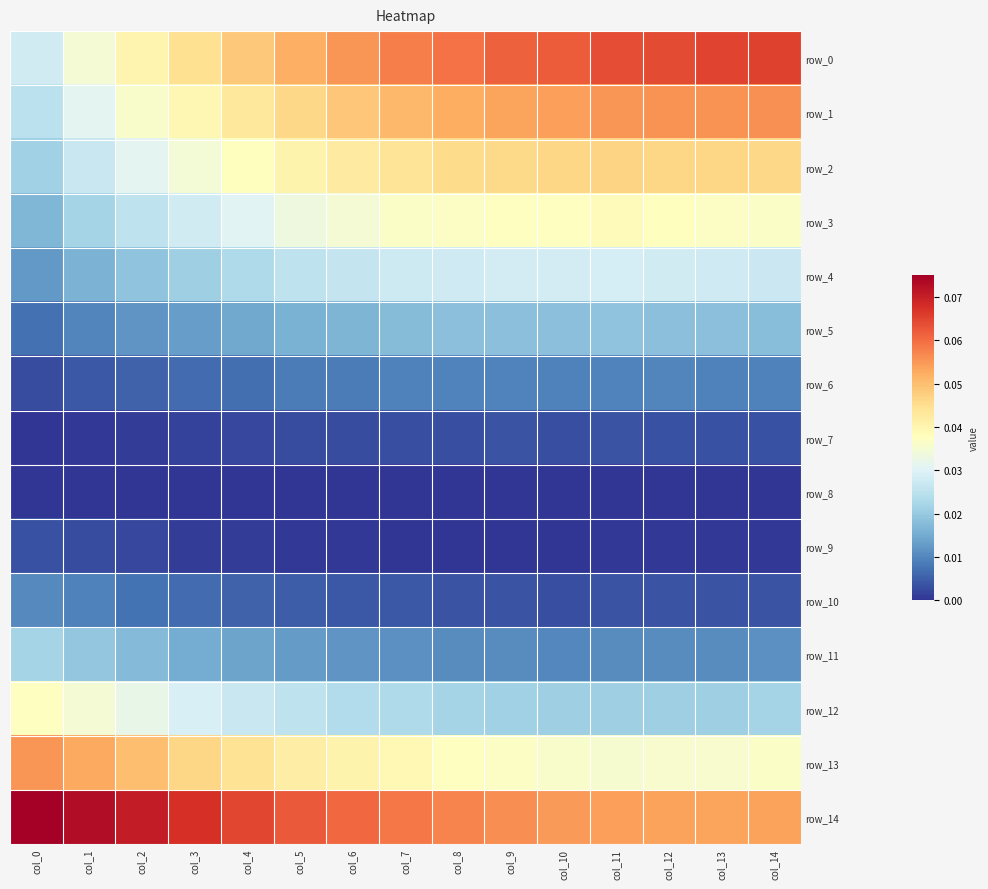

Reading left to right, what are all the values shown in this chart?

row_0: 0.0	0.0	0.0	0.0	0.0	0.1	0.1	0.1	0.1	0.1	0.1	0.1	0.1	0.1	0.1
row_1: 0.0	0.0	0.0	0.0	0.0	0.0	0.0	0.1	0.1	0.1	0.1	0.1	0.1	0.1	0.1
row_2: 0.0	0.0	0.0	0.0	0.0	0.0	0.0	0.0	0.0	0.0	0.0	0.0	0.0	0.0	0.0
row_3: 0.0	0.0	0.0	0.0	0.0	0.0	0.0	0.0	0.0	0.0	0.0	0.0	0.0	0.0	0.0
row_4: 0.0	0.0	0.0	0.0	0.0	0.0	0.0	0.0	0.0	0.0	0.0	0.0	0.0	0.0	0.0
row_5: 0.0	0.0	0.0	0.0	0.0	0.0	0.0	0.0	0.0	0.0	0.0	0.0	0.0	0.0	0.0
row_6: 0.0	0.0	0.0	0.0	0.0	0.0	0.0	0.0	0.0	0.0	0.0	0.0	0.0	0.0	0.0
row_7: 0.0	0.0	0.0	0.0	0.0	0.0	0.0	0.0	0.0	0.0	0.0	0.0	0.0	0.0	0.0
row_8: 0.0	0.0	0.0	0.0	0.0	0.0	0.0	0.0	0.0	0.0	0.0	0.0	0.0	0.0	0.0
row_9: 0.0	0.0	0.0	0.0	0.0	0.0	0.0	0.0	0.0	0.0	0.0	0.0	0.0	0.0	0.0
row_10: 0.0	0.0	0.0	0.0	0.0	0.0	0.0	0.0	0.0	0.0	0.0	0.0	0.0	0.0	0.0
row_11: 0.0	0.0	0.0	0.0	0.0	0.0	0.0	0.0	0.0	0.0	0.0	0.0	0.0	0.0	0.0
row_12: 0.0	0.0	0.0	0.0	0.0	0.0	0.0	0.0	0.0	0.0	0.0	0.0	0.0	0.0	0.0
row_13: 0.1	0.1	0.0	0.0	0.0	0.0	0.0	0.0	0.0	0.0	0.0	0.0	0.0	0.0	0.0
row_14: 0.1	0.1	0.1	0.1	0.1	0.1	0.1	0.1	0.1	0.1	0.1	0.1	0.1	0.1	0.1